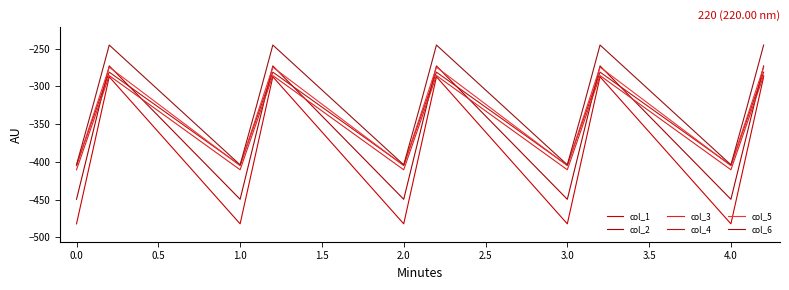

True or false: col_5 and col_6 intersect in this chart.

False